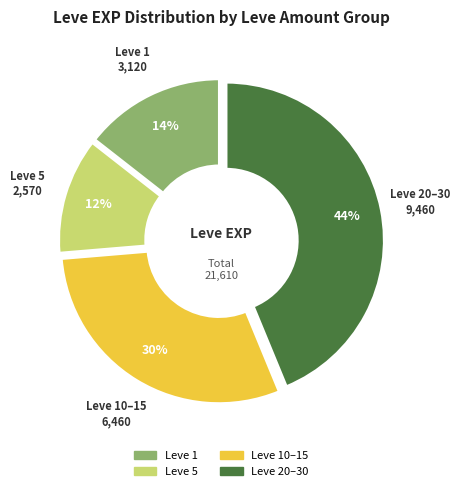

To the nearest percent, what is the difference between the largest and smallest slice percentages?

32%